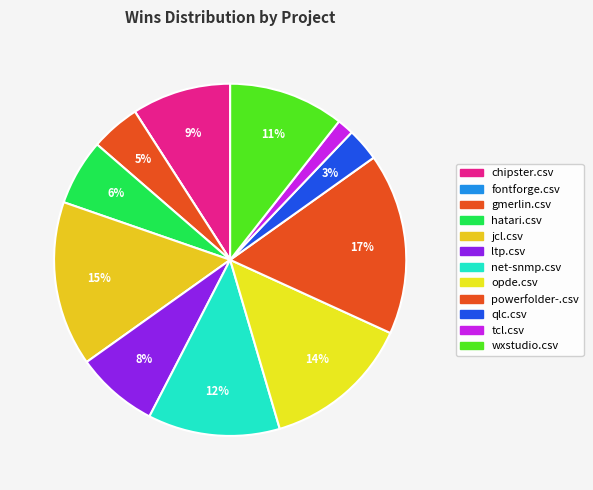

Rank the categories by value from highest to lowest.

powerfolder-.csv, jcl.csv, opde.csv, net-snmp.csv, wxstudio.csv, chipster.csv, ltp.csv, hatari.csv, gmerlin.csv, qlc.csv, tcl.csv, fontforge.csv